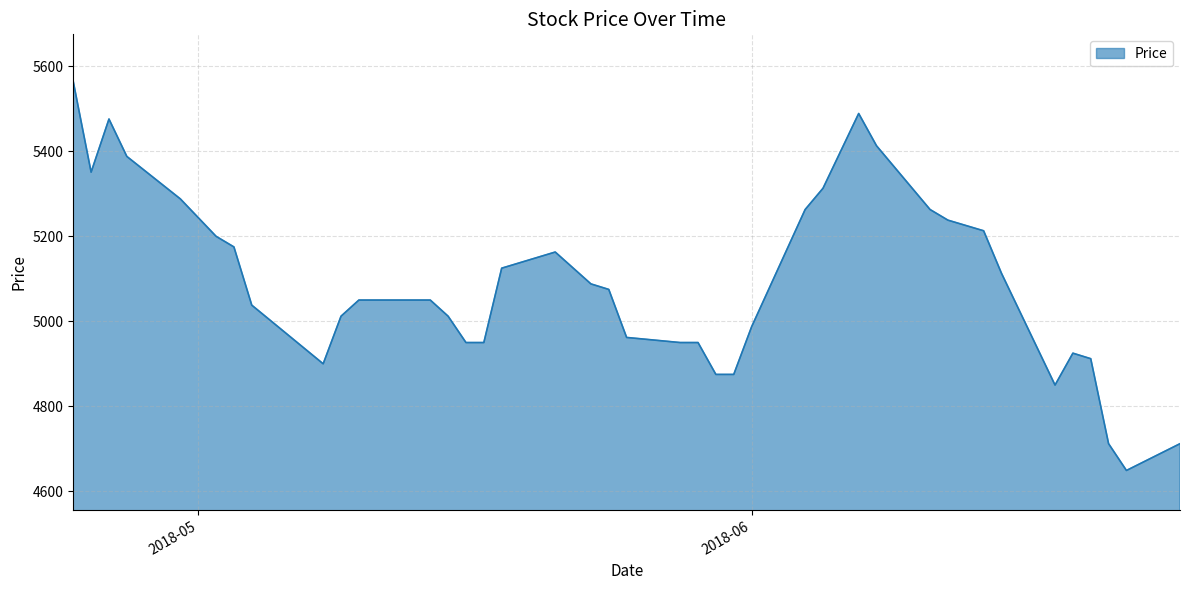

What is the smallest value displayed?

4649